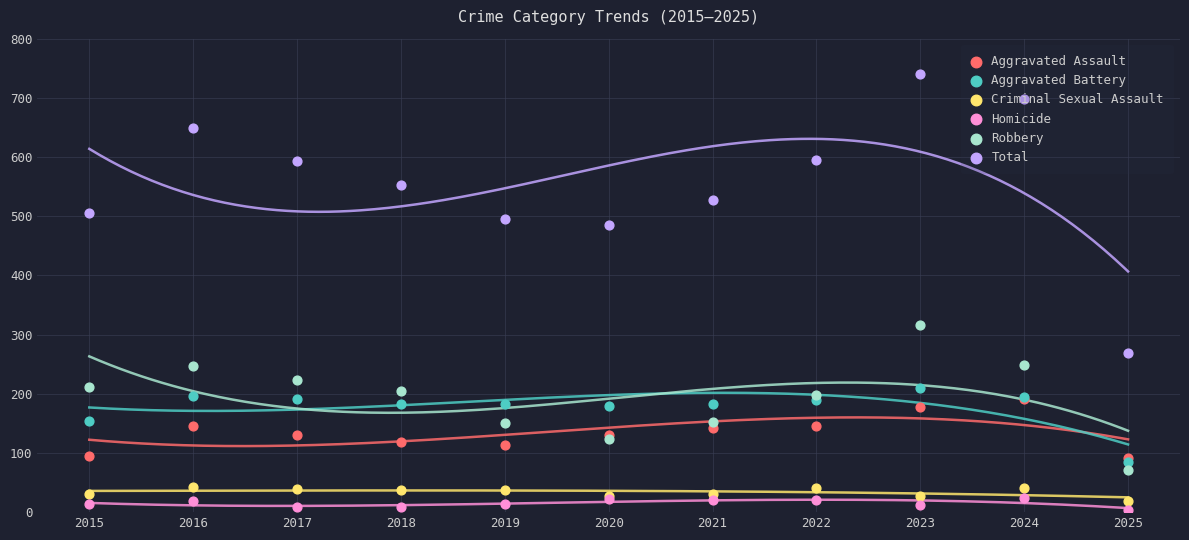

What are all the series names shown in the legend?

Aggravated Assault, Aggravated Battery, Criminal Sexual Assault, Homicide, Robbery, Total